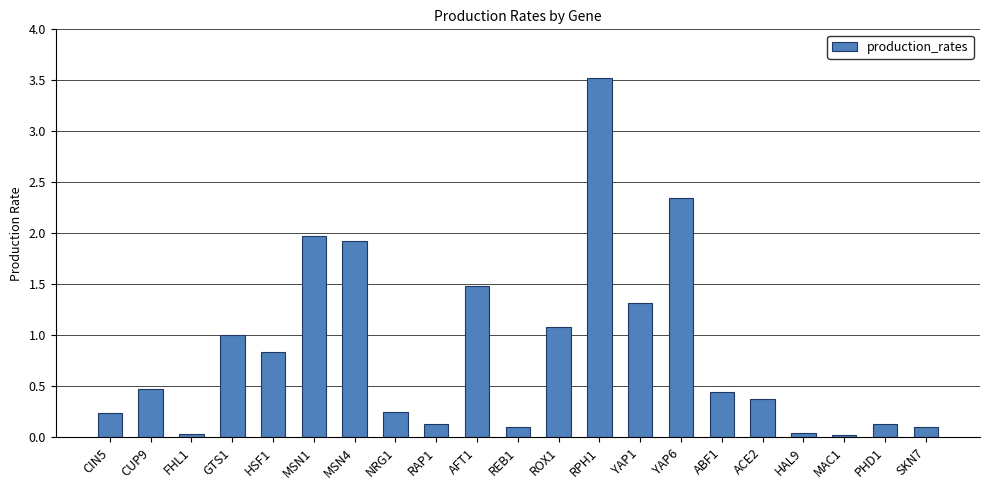

Where is the data nearest to the value 1?

GTS1